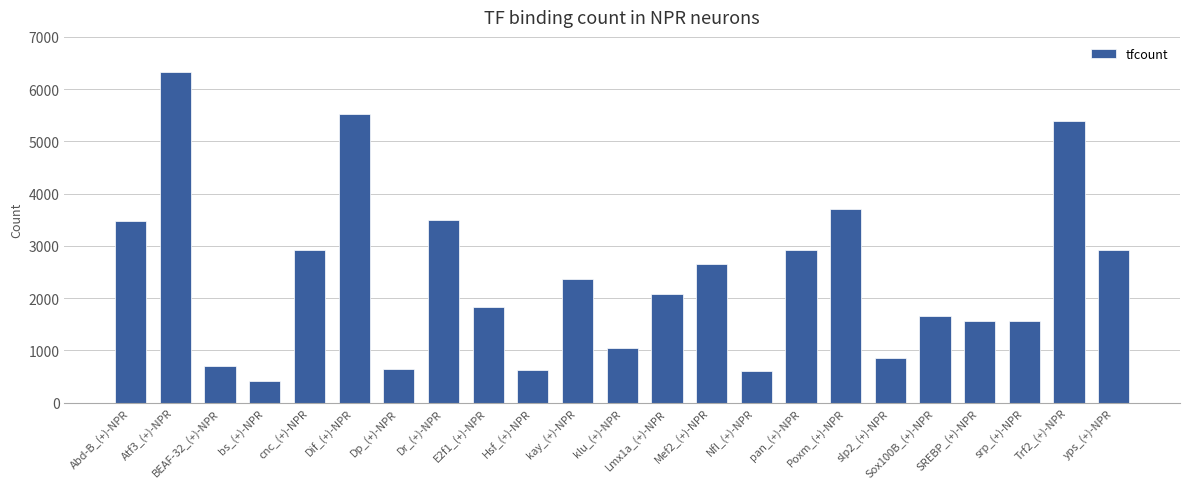

What is the greatest value displayed?

6332